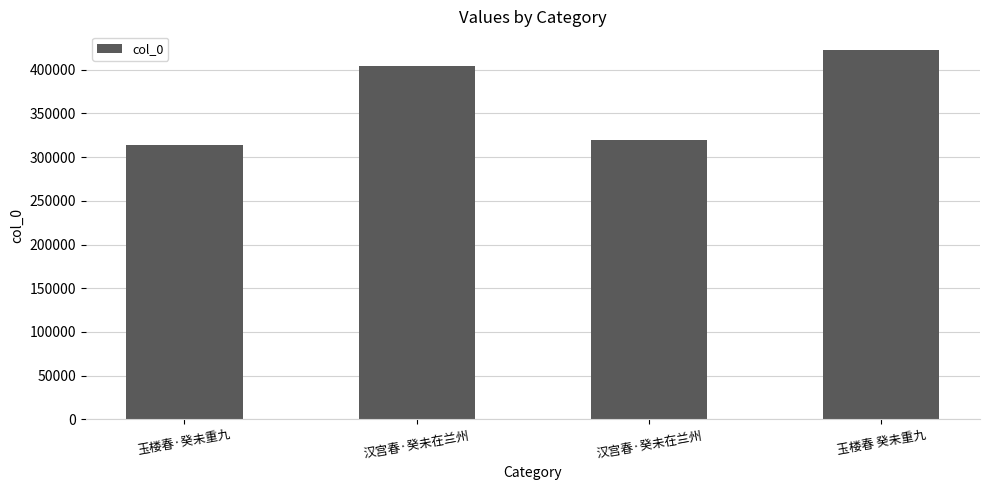

What is the sum of the values at 汉宫春·癸未在兰州 and 玉楼春 癸未重九?

742155